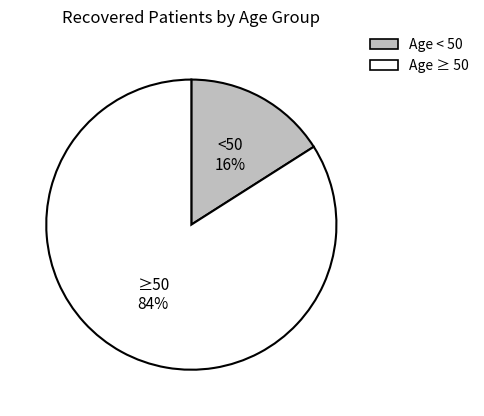

To the nearest percent, what is the average slice percentage?

50%